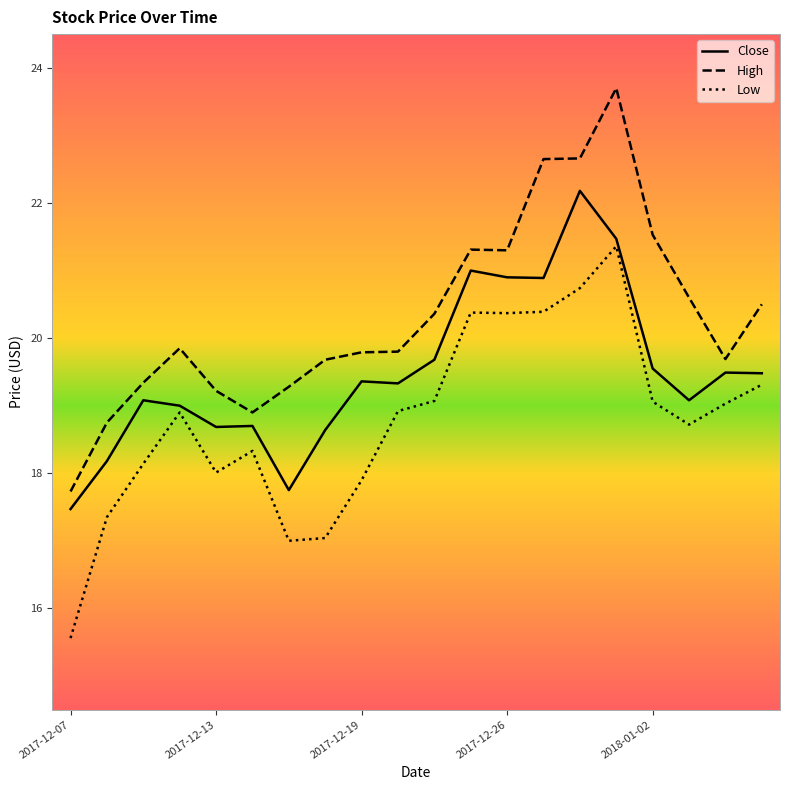

How many lines are shown in the chart?

3